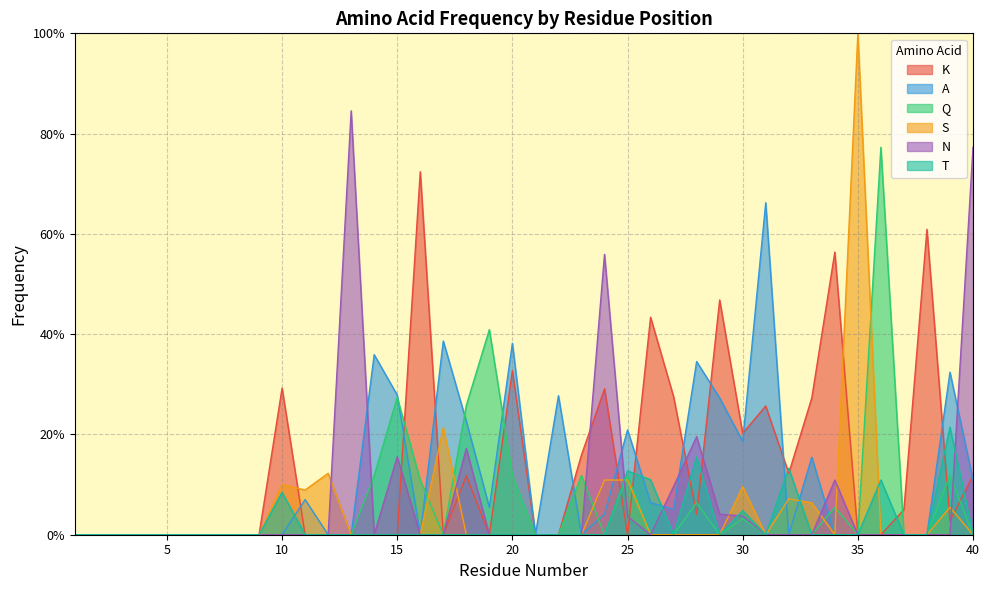

At which label is T closest to 0?

1